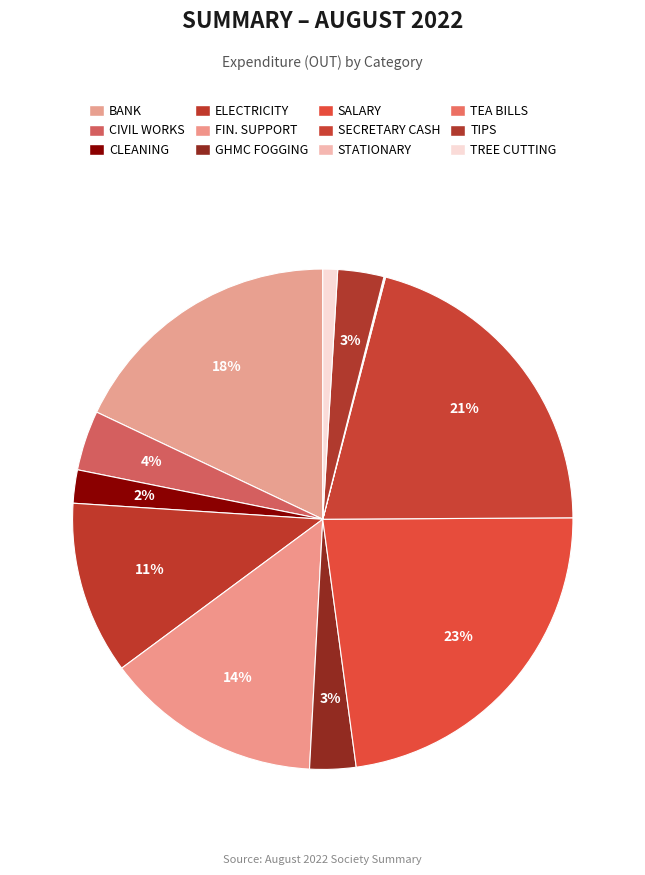

How many segments does this pie chart have?

12